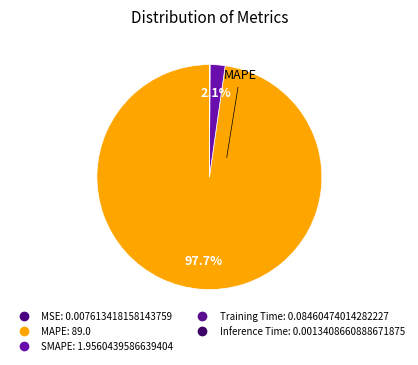

How much of the chart is everything except Training Time?

99.9%